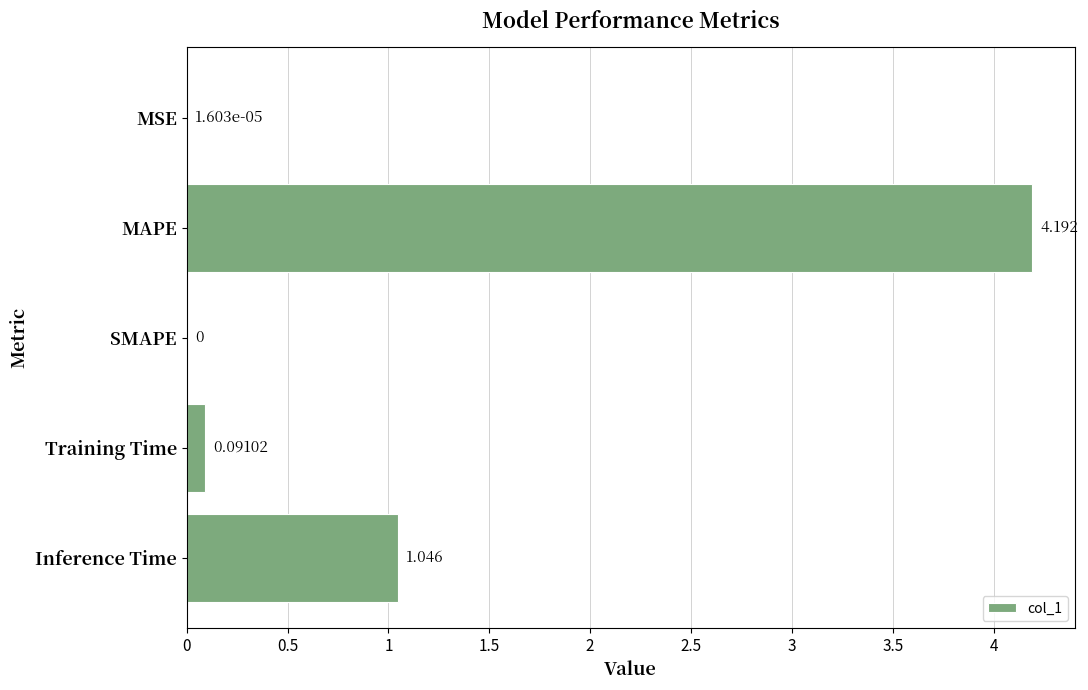

At which label is the value closest to 2?

Inference Time